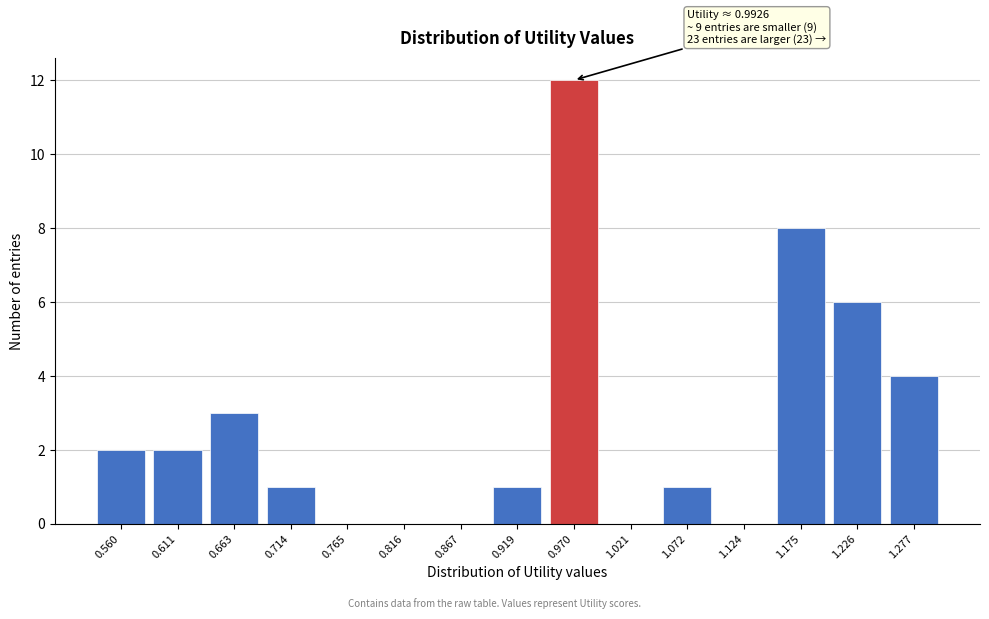

Reading left to right, extract all data points from this chart.

0.560=2	0.611=2	0.663=3	0.714=1	0.765=0	0.816=0	0.867=0	0.919=1	0.970=12	1.021=0	1.072=1	1.124=0	1.175=8	1.226=6	1.277=4